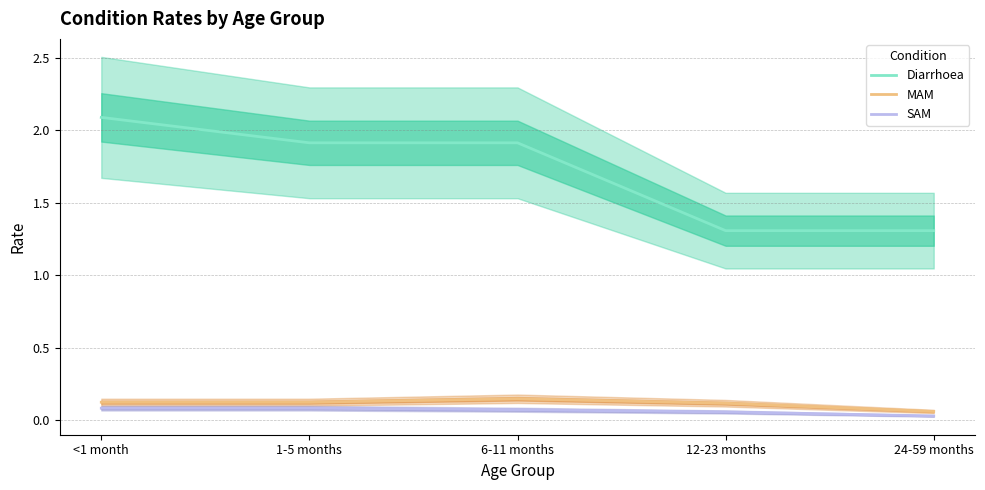

Does the chart display data point markers on the line(s)?

No